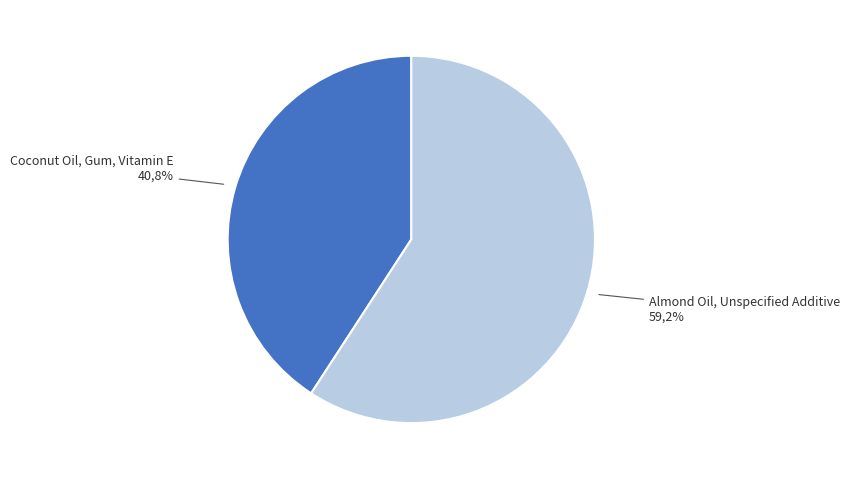

True or false: Almond Oil, Unspecified Additive accounts for 47% of the total.

False